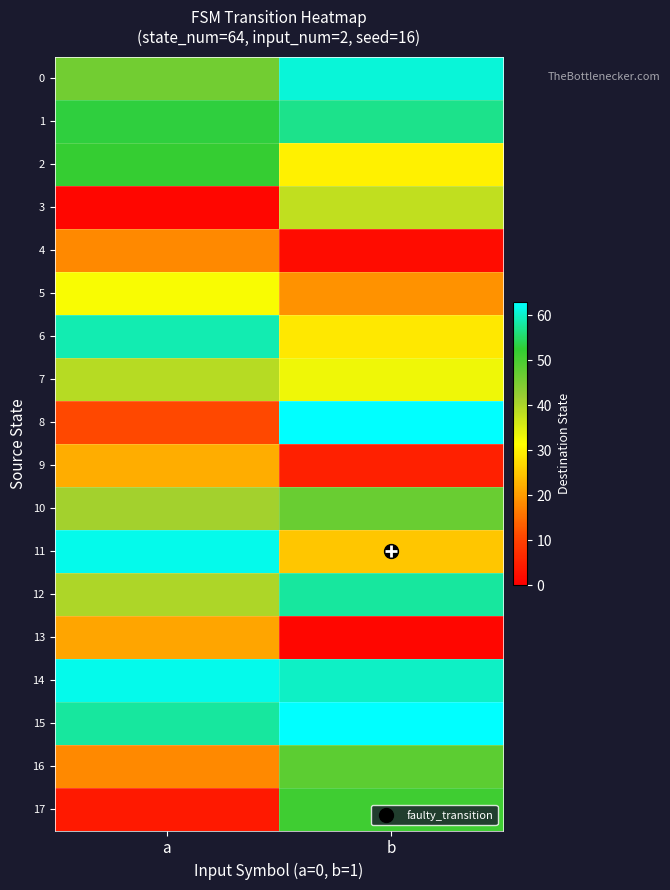

What is the minimum value shown in the chart?

1